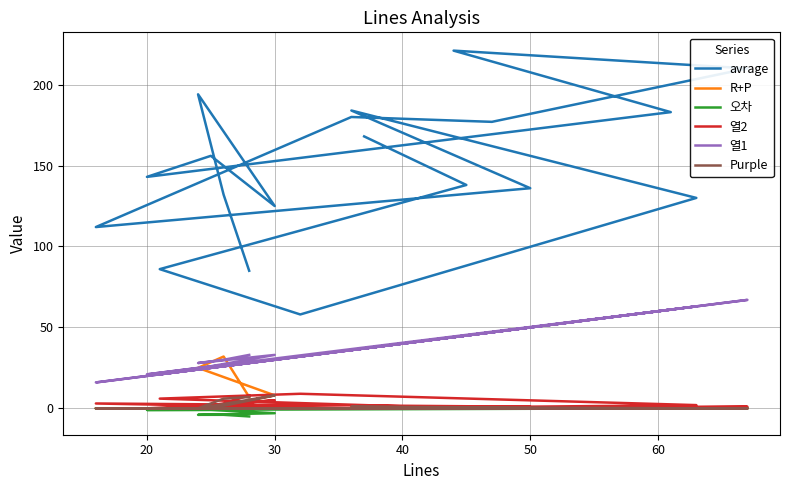

What is the label of the 16th point from the right?

50